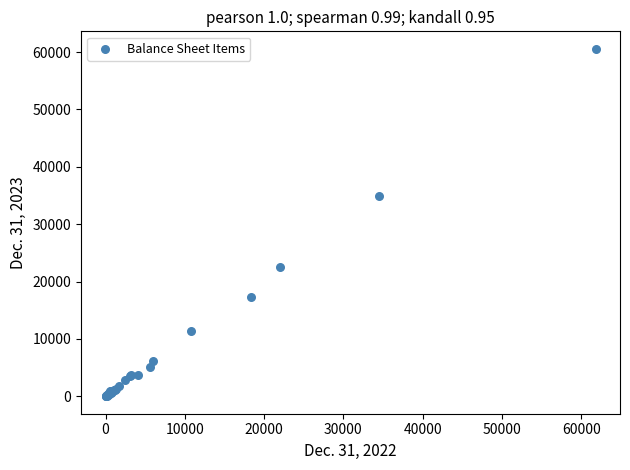

What Y value in the scatter plot is closest to 30295?

34850